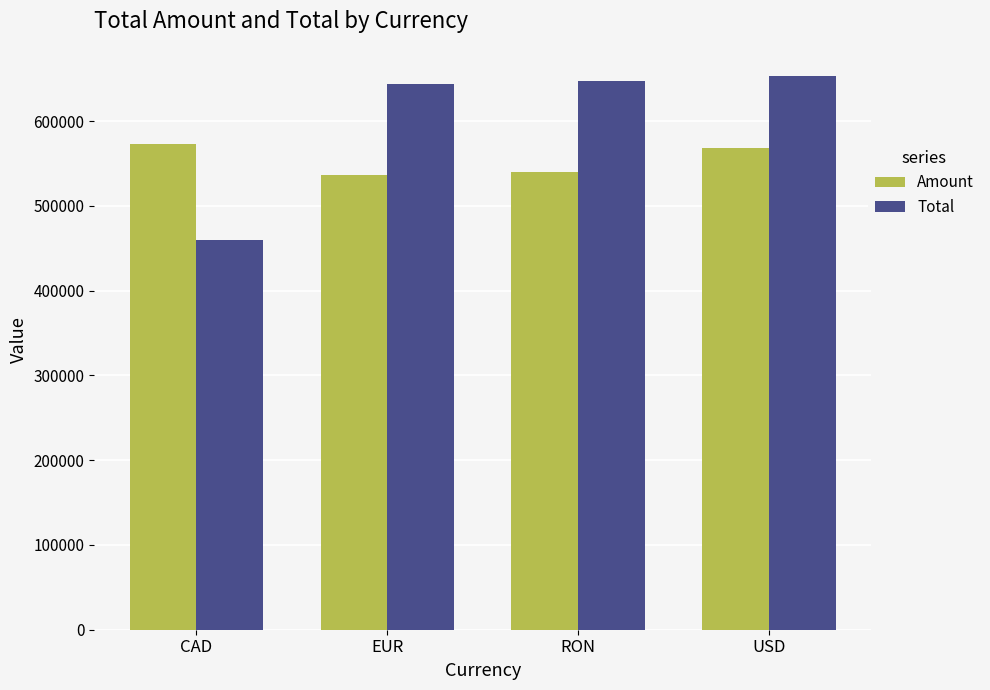

What are all the series names shown in the legend?

Amount, Total